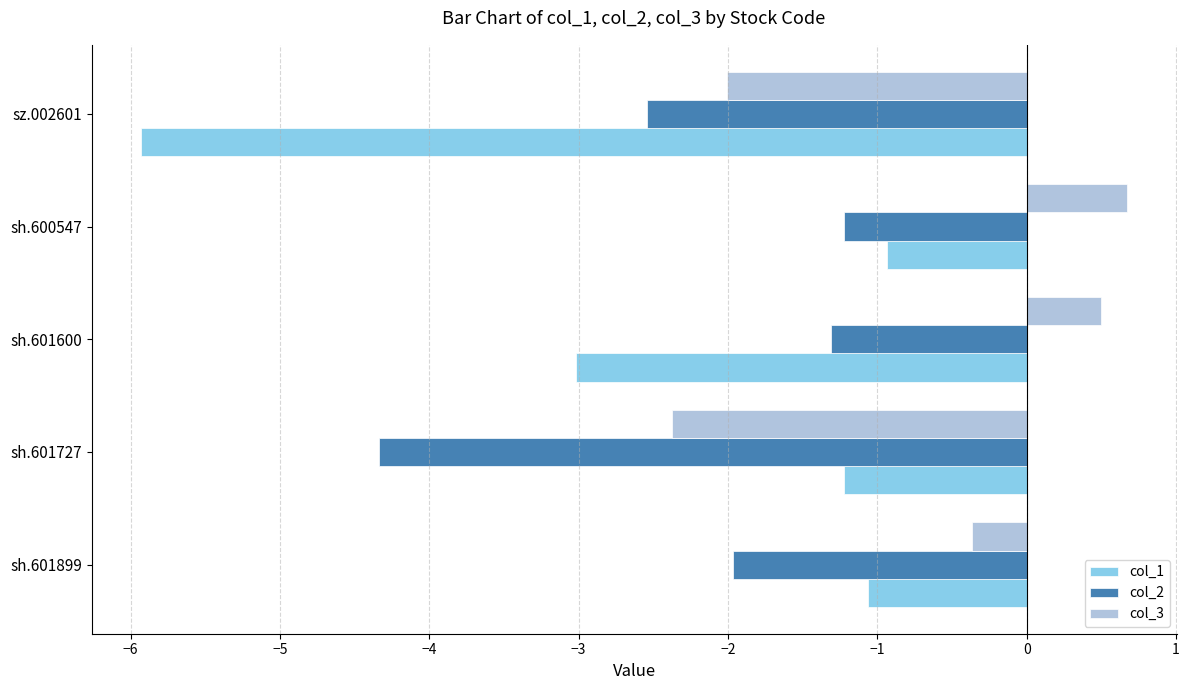

What is the average value of the col_2 series?

-2.3